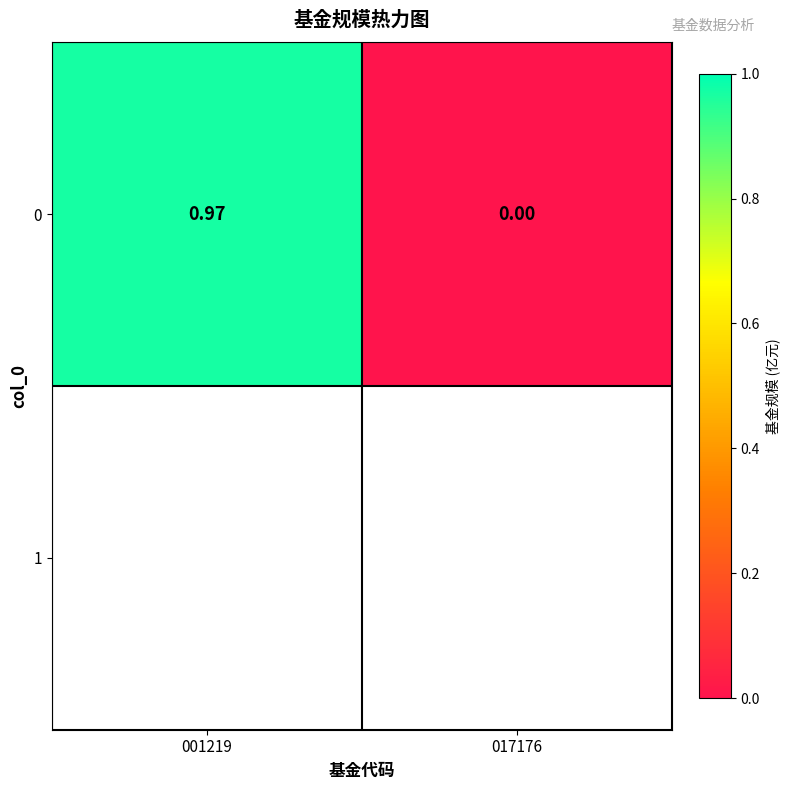

At which label is the value closest to 0?

017176